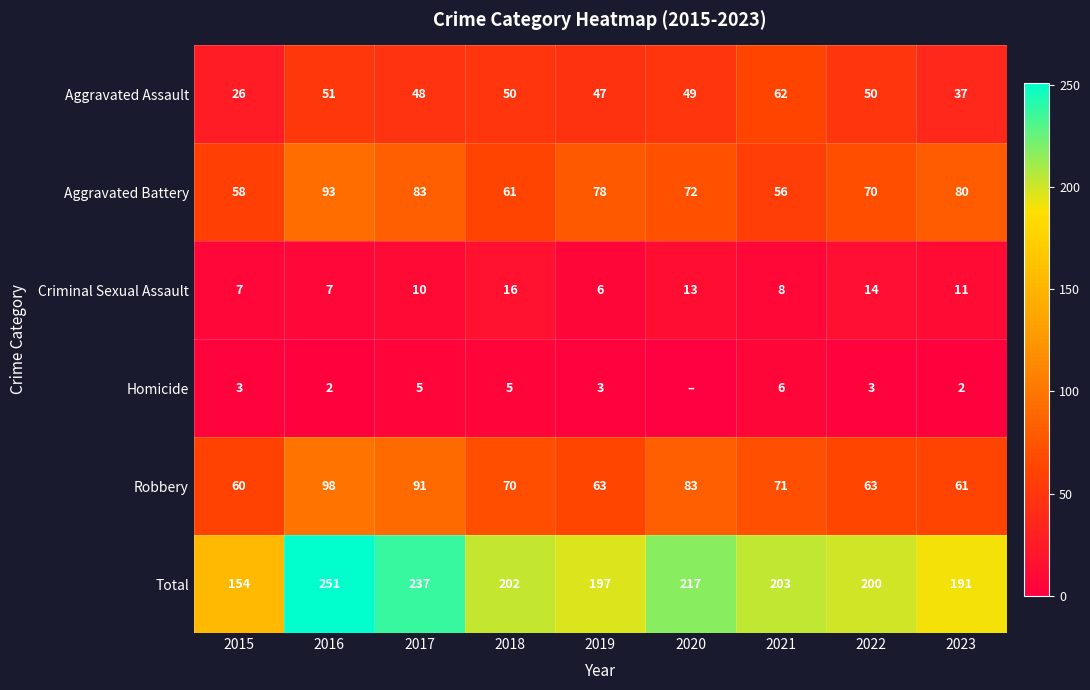

The value of Robbery at 2015 is 23. True or false?

False